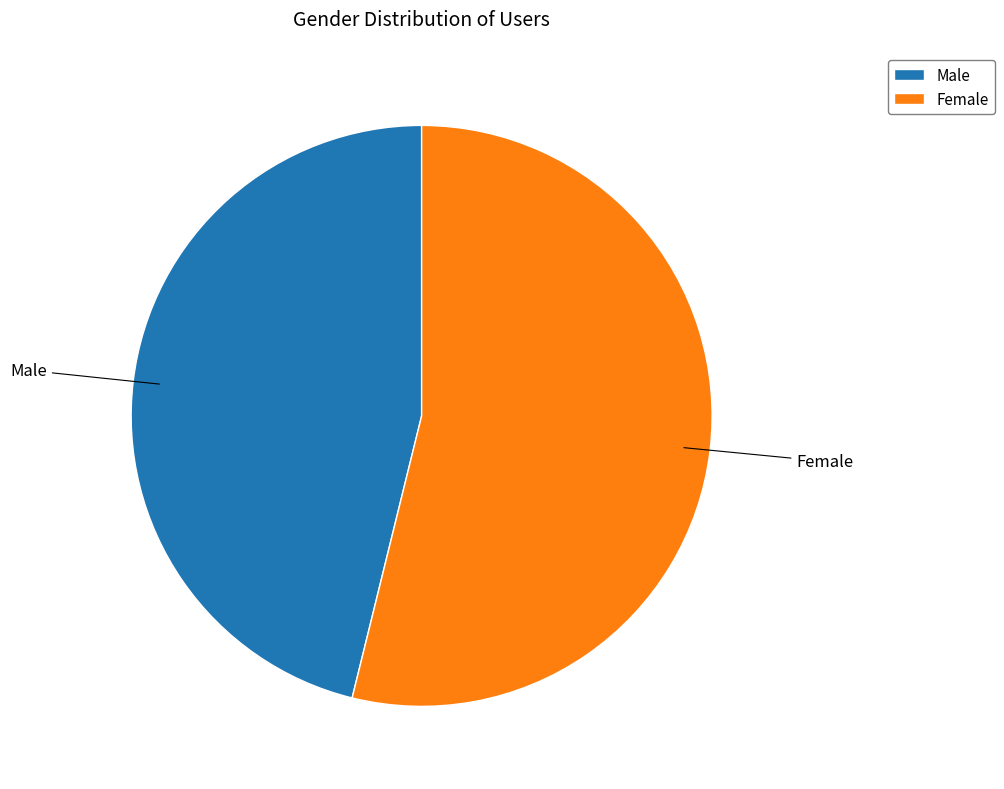

True or false: Female accounts for 54% of the total.

True